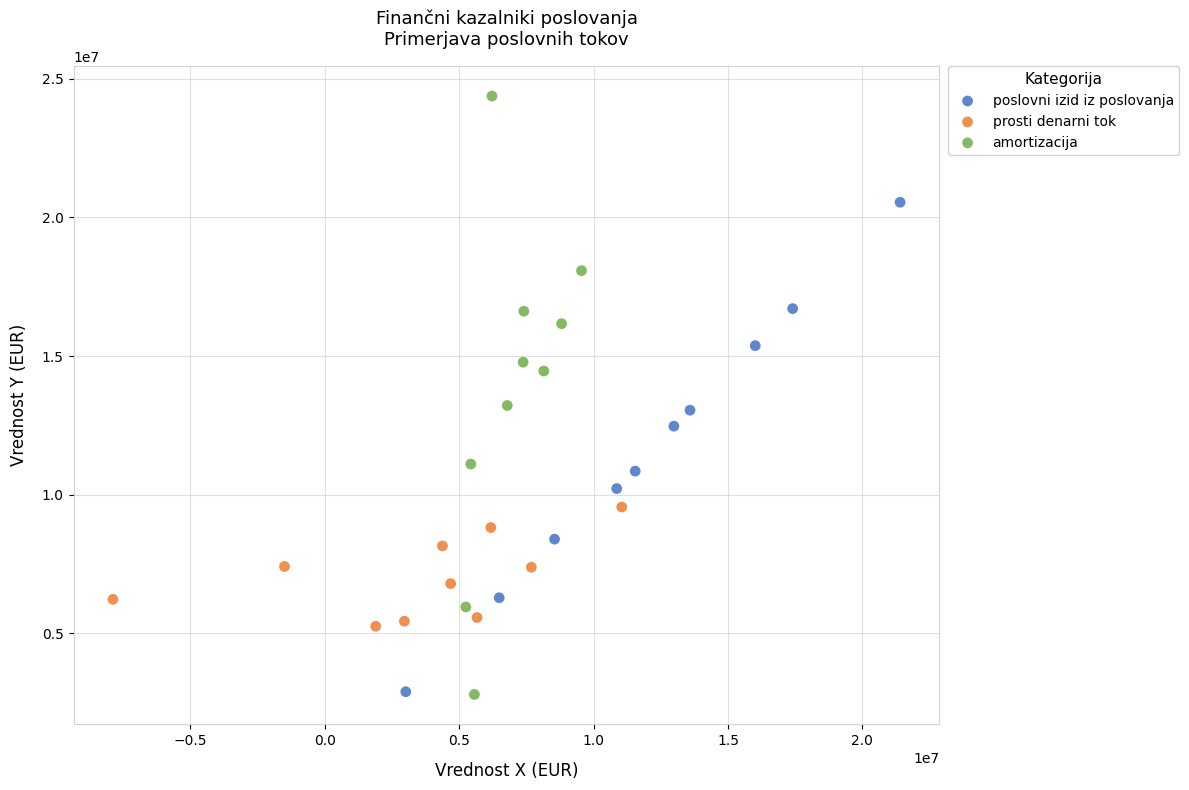

Which series has the largest Y range (max minus min)?

amortizacija